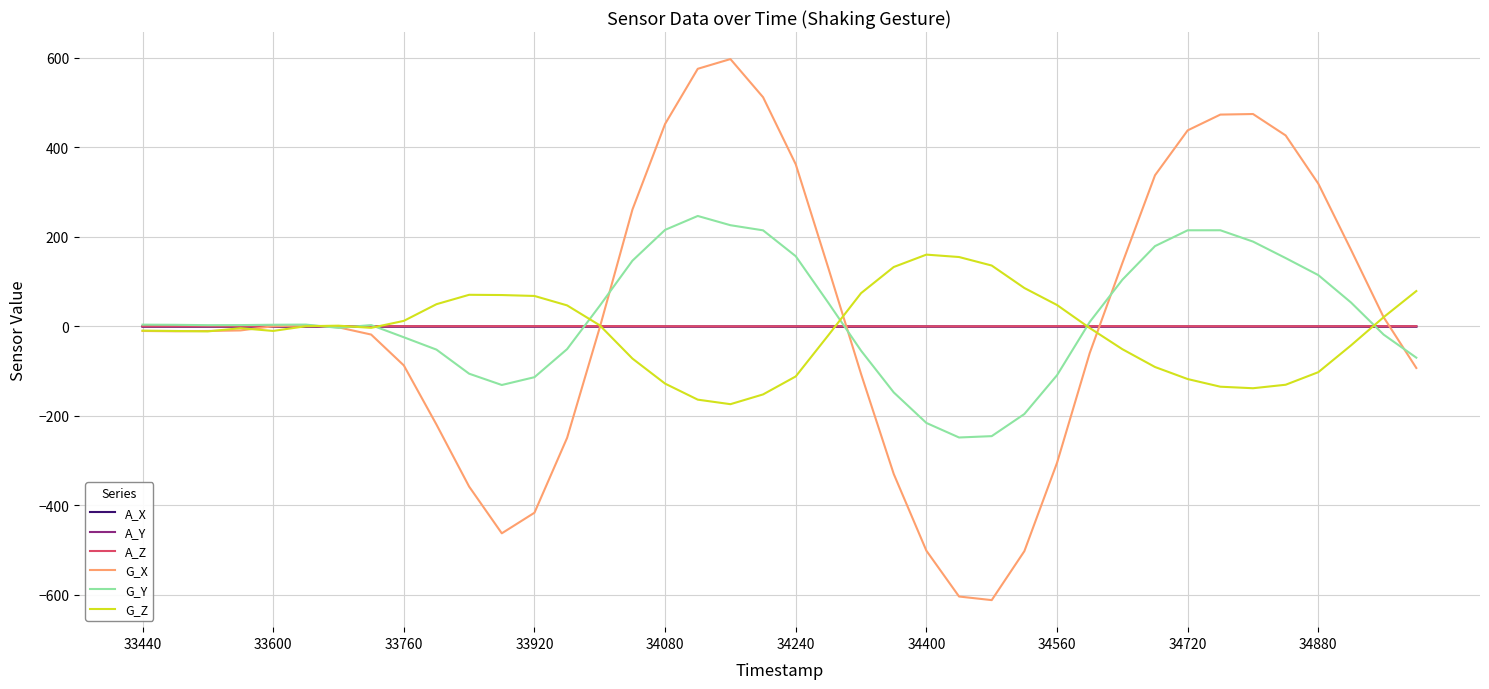

True or false: G_X and A_Y intersect in this chart.

True